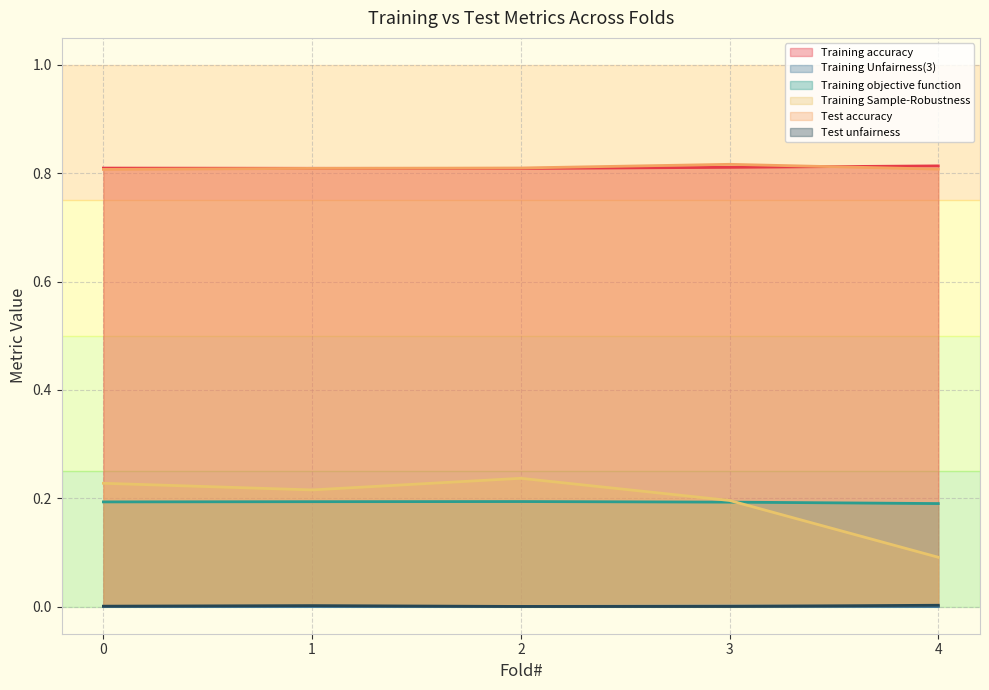

What value does the Training Sample-Robustness series have at 4?

0.1